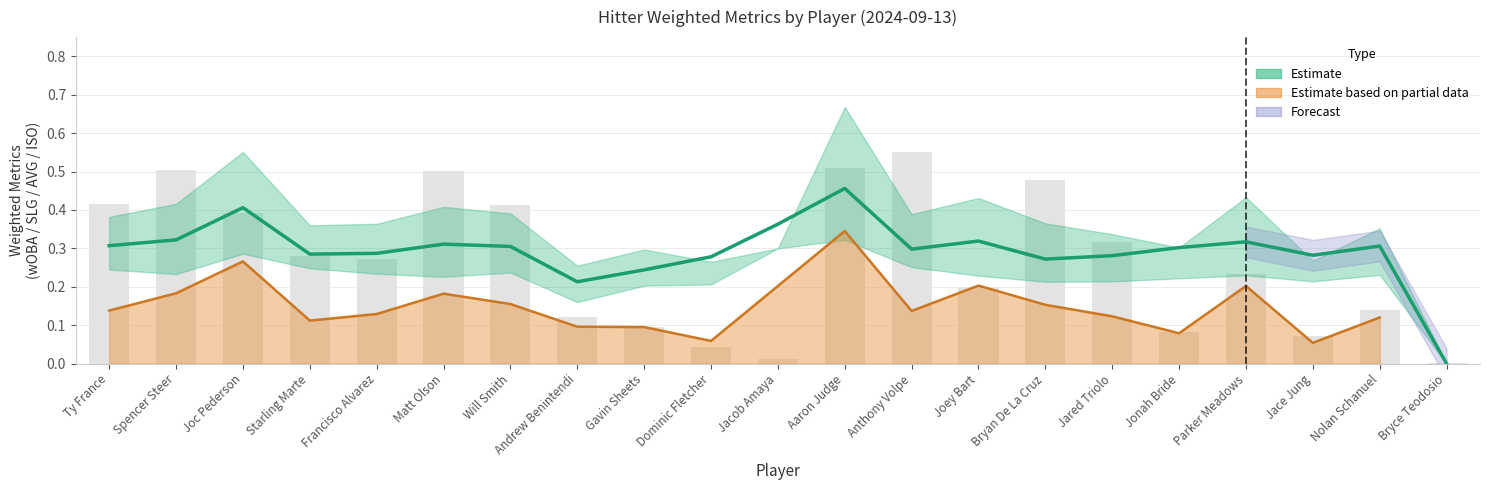

What is the highest value of the Weighted AVG Hitter series?

0.3